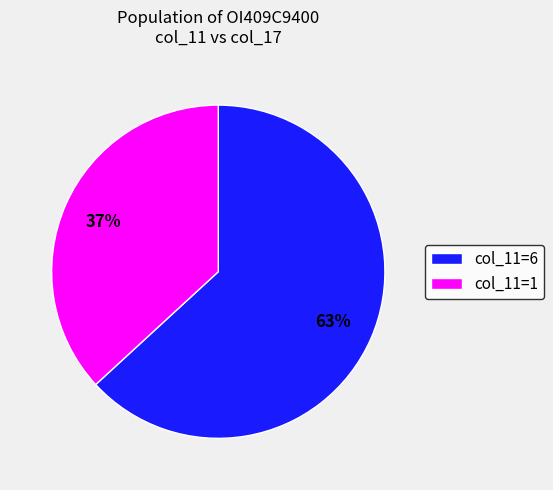

To the nearest percent, what is the average slice percentage?

50%